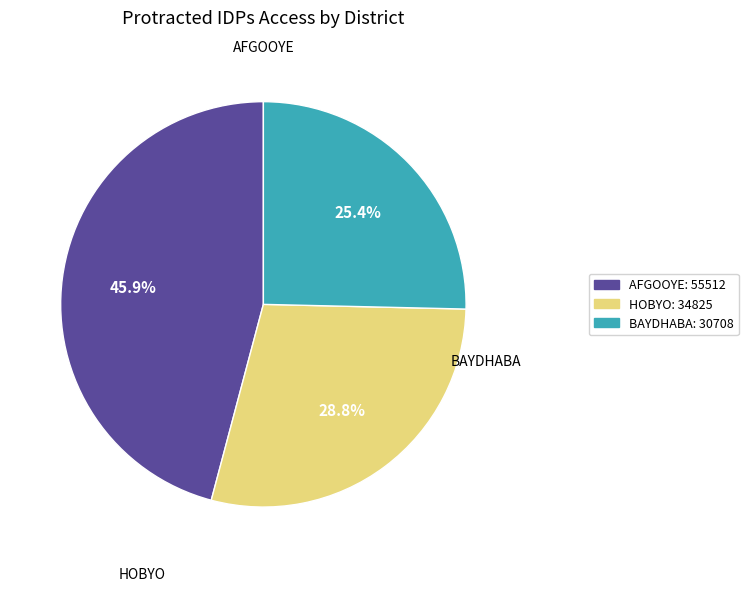

How many segments does this pie chart have?

3